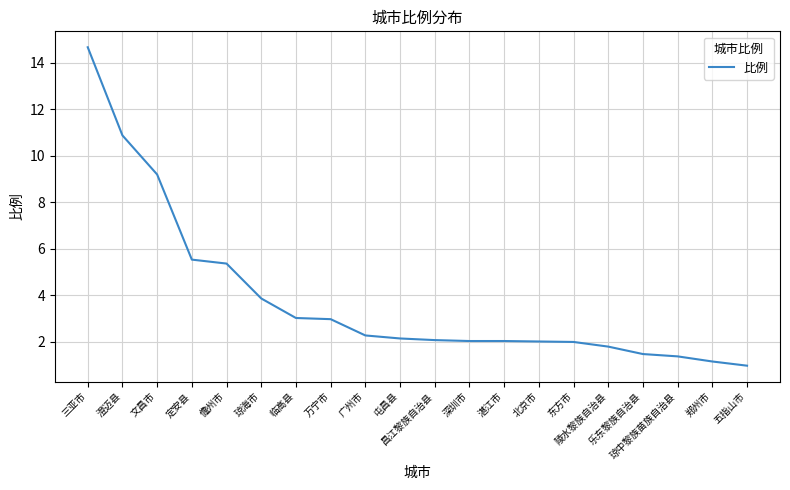

True or false: the data shows 3.9 at 琼海市.

True